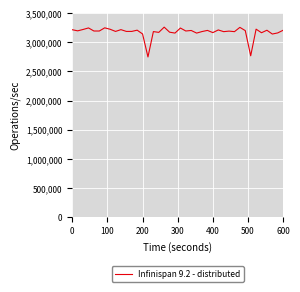

What is the difference between the maximum and minimum values?

511175.0